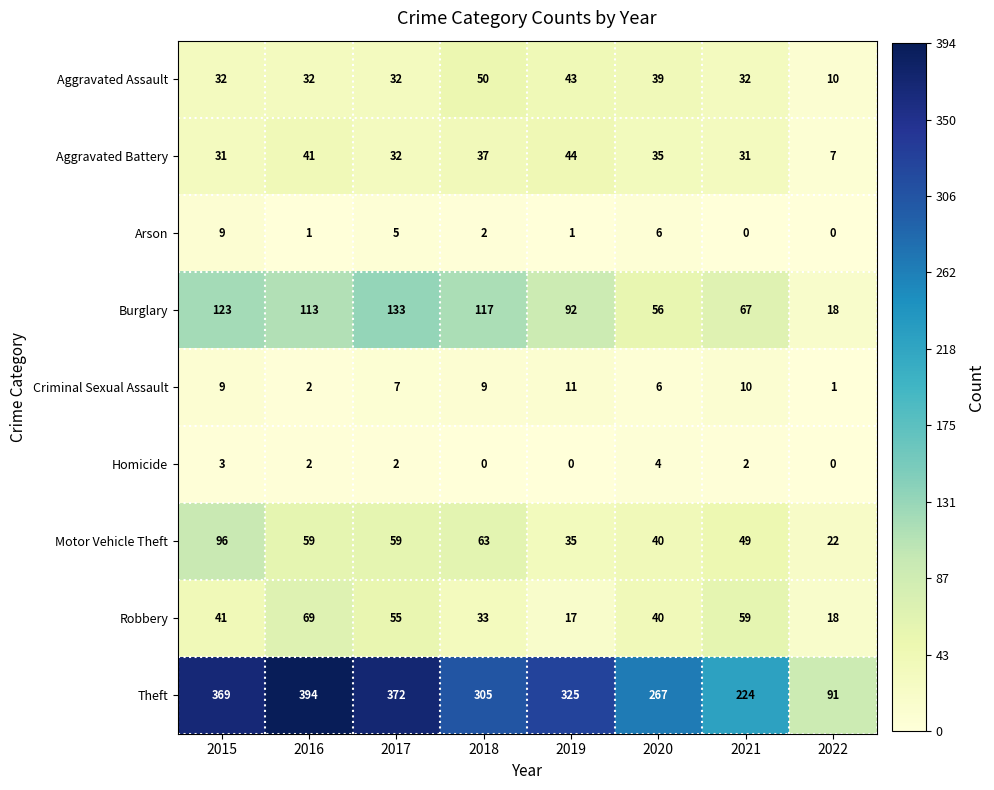

How many data points does each series have?

8